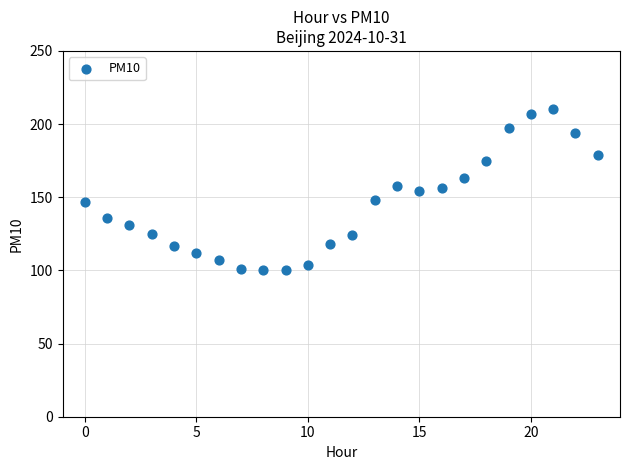

What is the range of Y values (max minus min)?

110